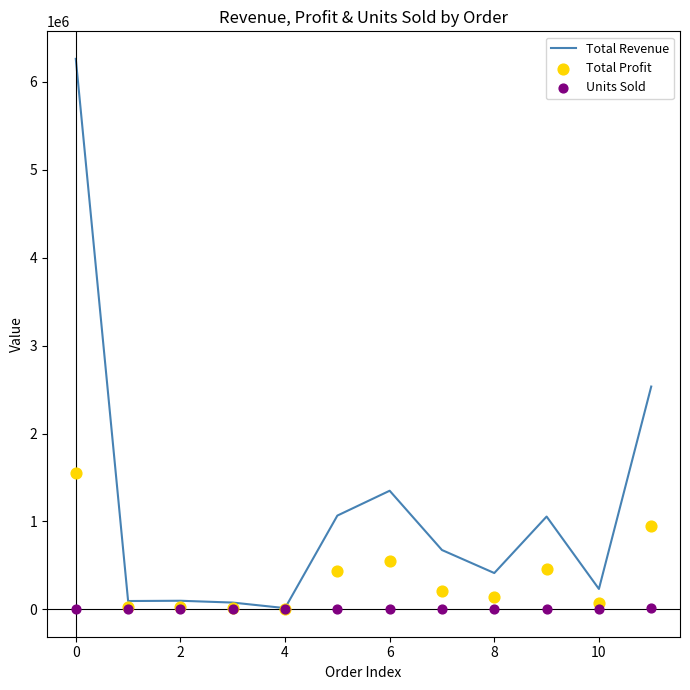

What is the total value across all series at 2?

131874.3